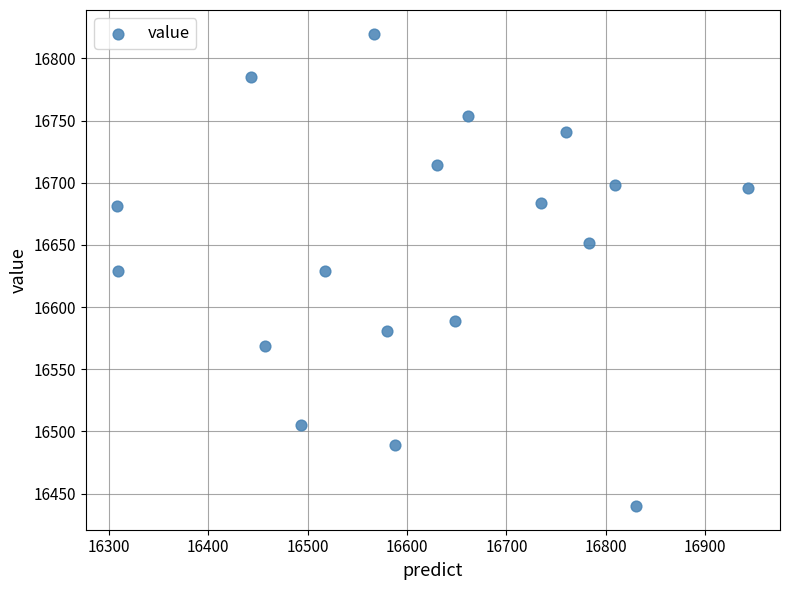

What is the range of Y values (max minus min)?

380